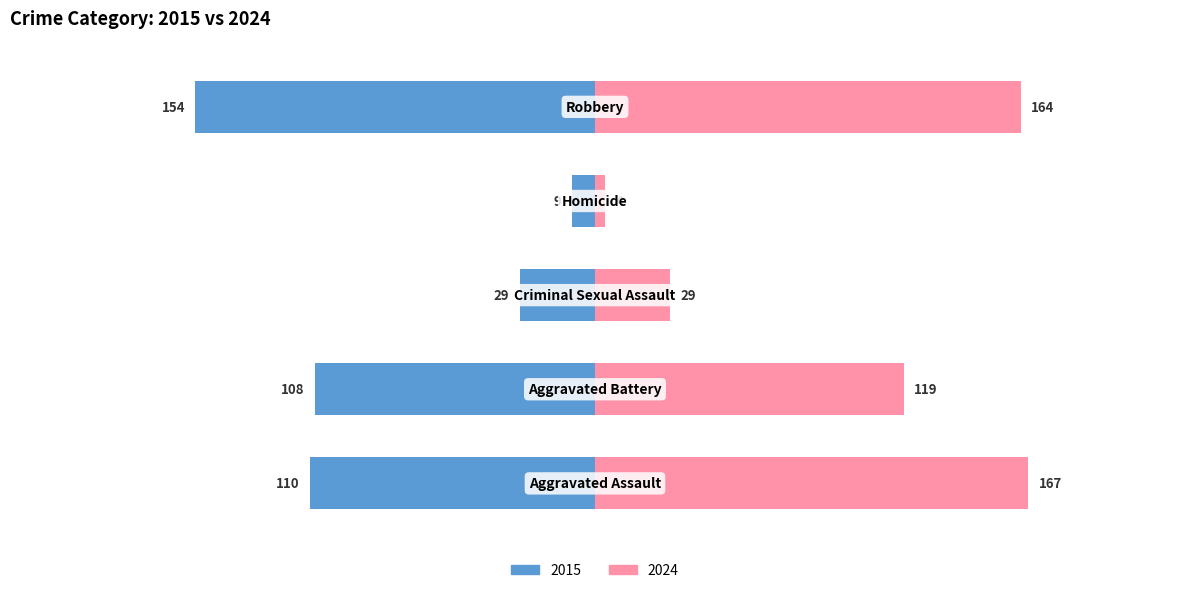

Read the value at Aggravated Battery, to the nearest 5.

-110